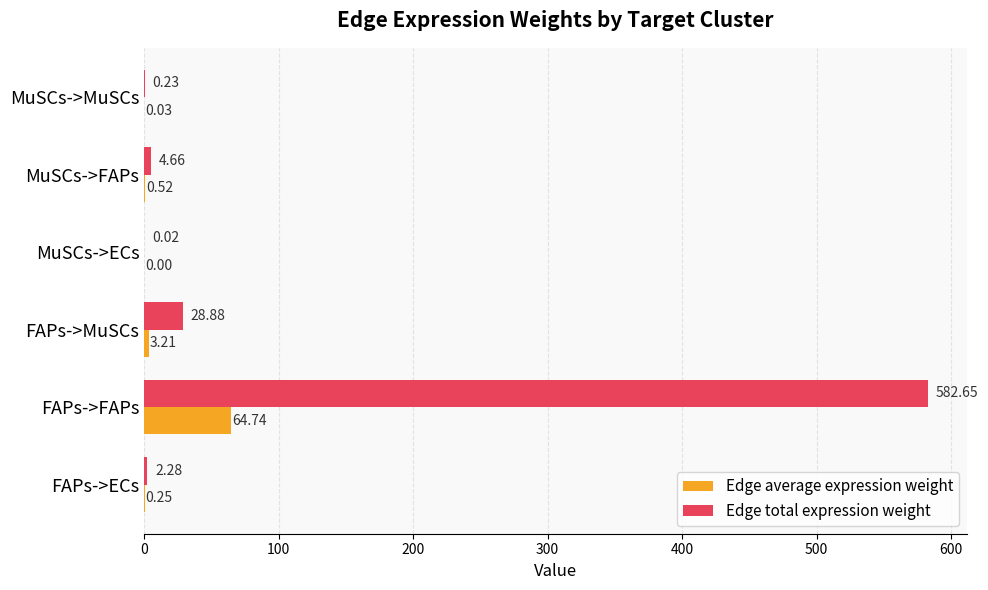

Which series has the largest total across all categories?

Edge total expression weight